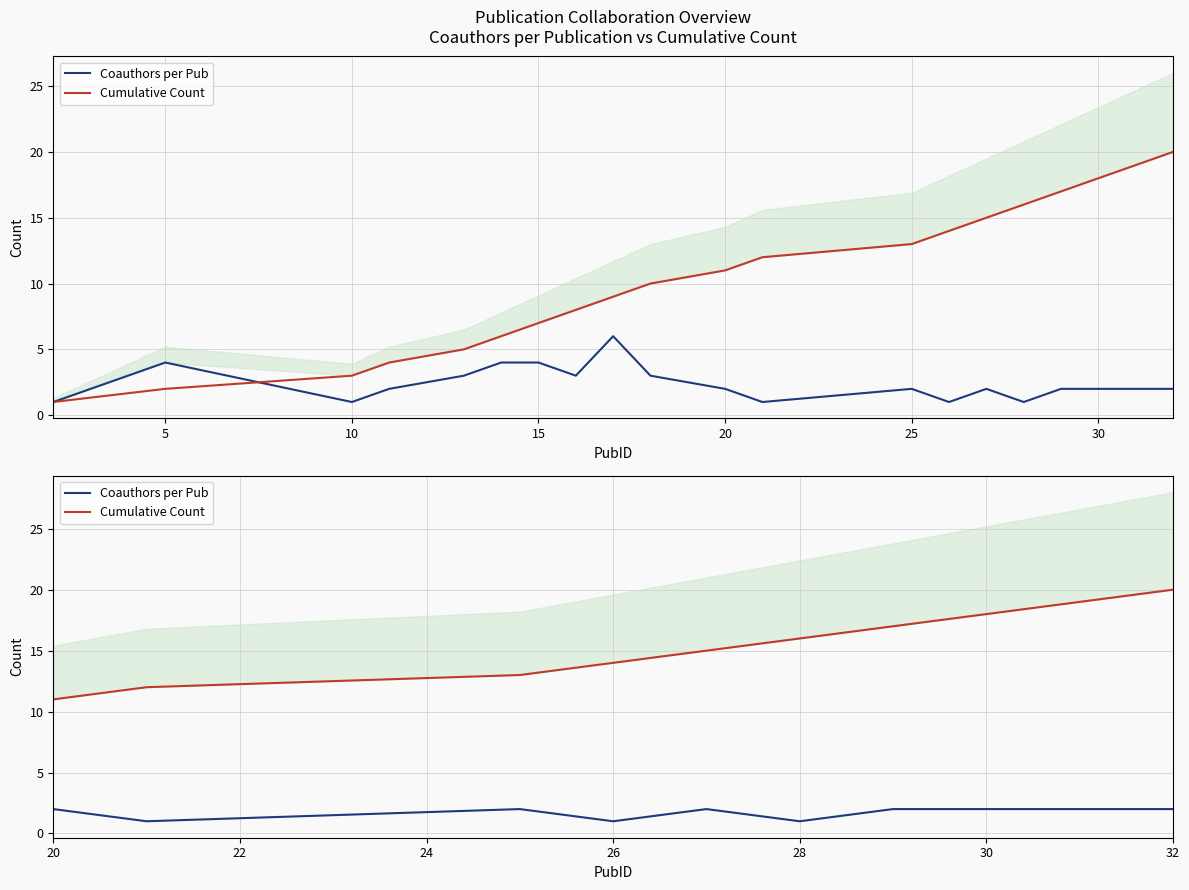

True or false: Cumulative Count and Coauthors per Pub cross at least once.

False